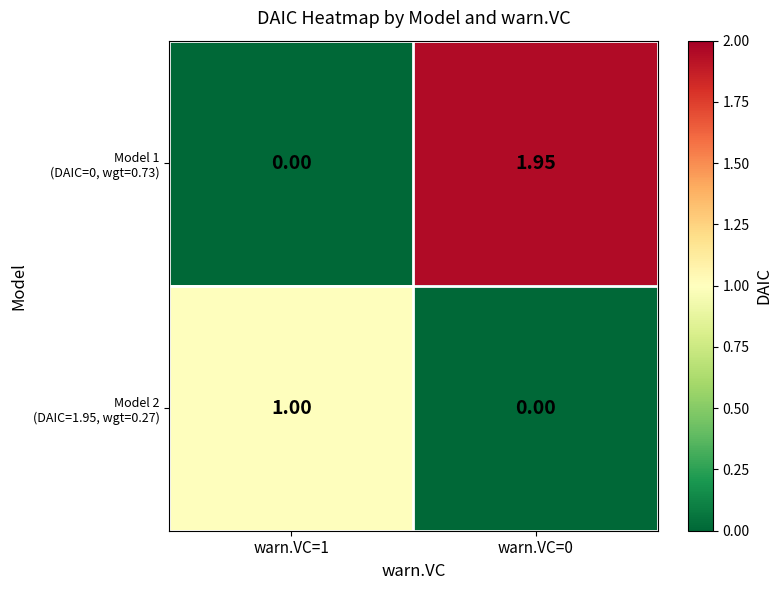

How many categories are shown in the chart?

2